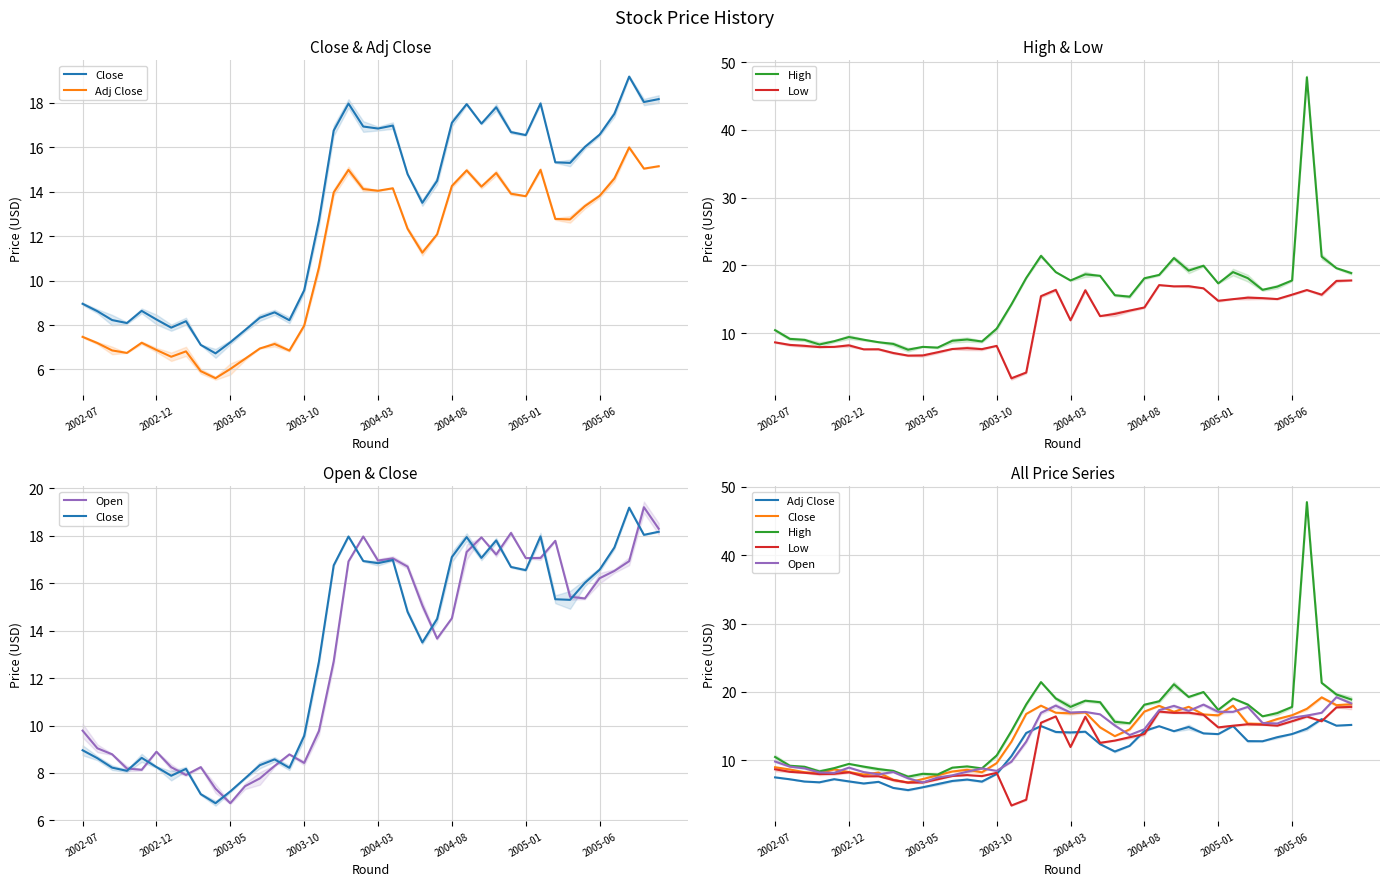

The High series shows 8.9 at 12. True or false?

True